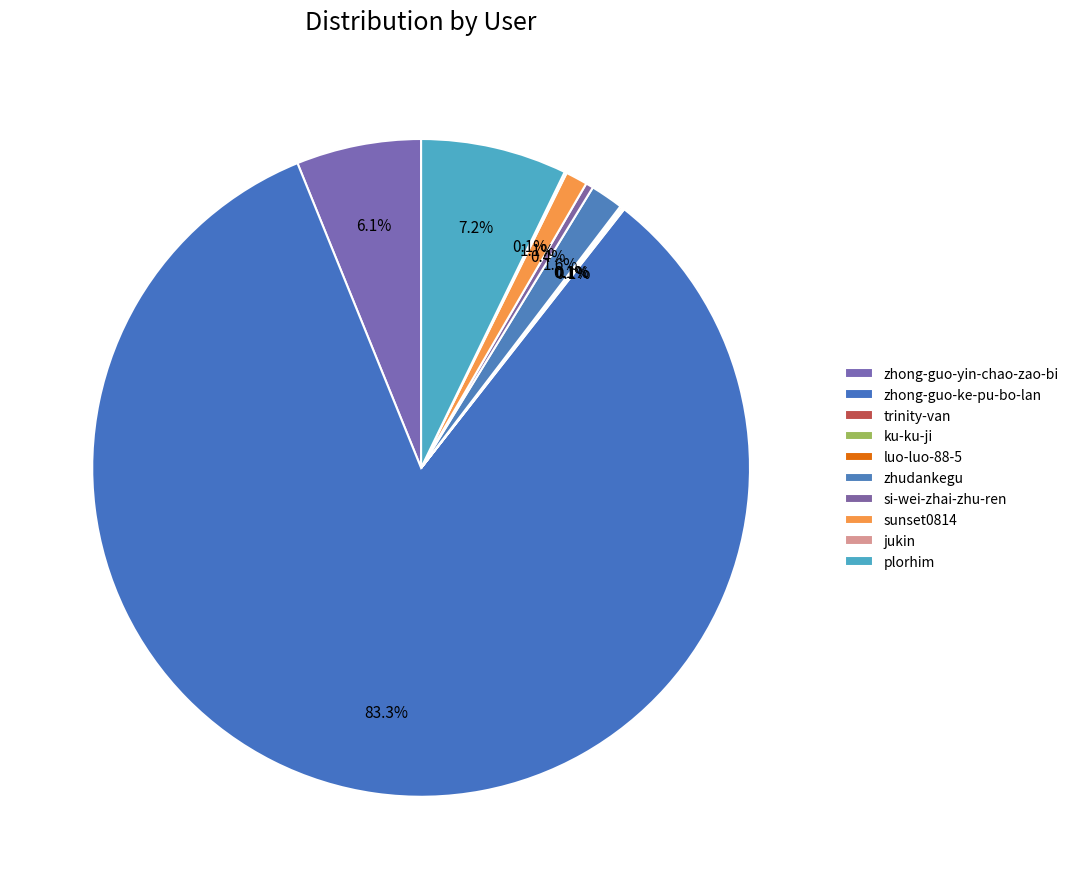

To the nearest percent, what percentage of the pie is zhudankegu?

2%